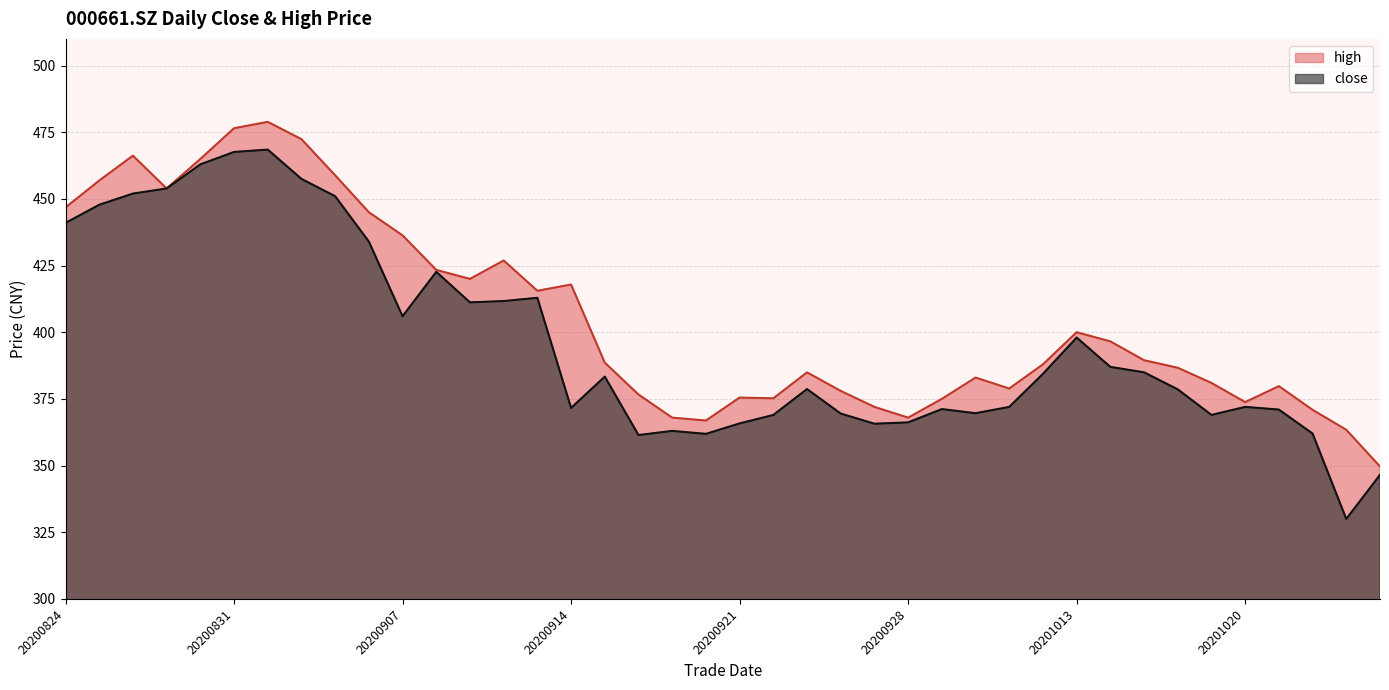

Which series has the largest range (max minus min)?

close